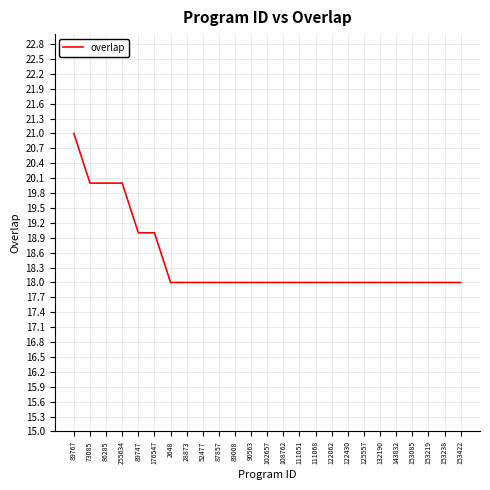

Which has a higher value, 255634 or 102657?

255634